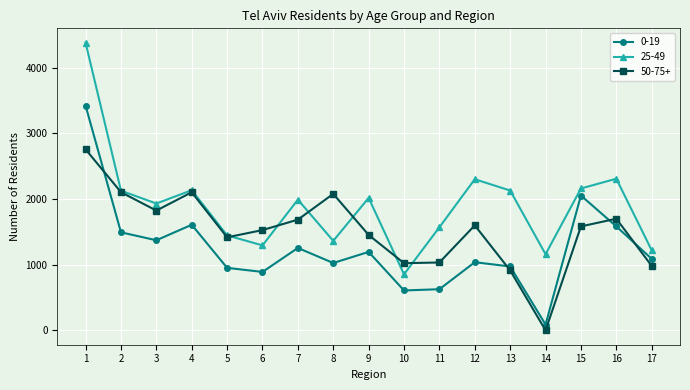

What are all the series names shown in the legend?

0-19, 25-49, 50-75+